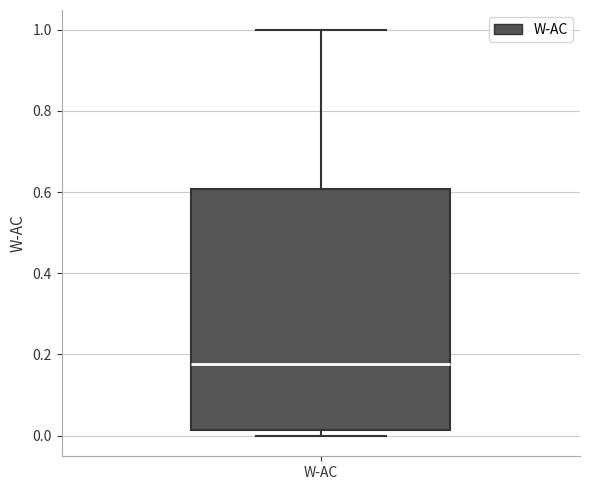

Read this box plot against the y-axis: the position of the median line, the range covered by the box, and the ends of both whiskers. The values are not printed on the chart, so give them approximately, as read against the axis.

median 0.18, box 0.02 to 0.60, whiskers 0.00 to 1.00